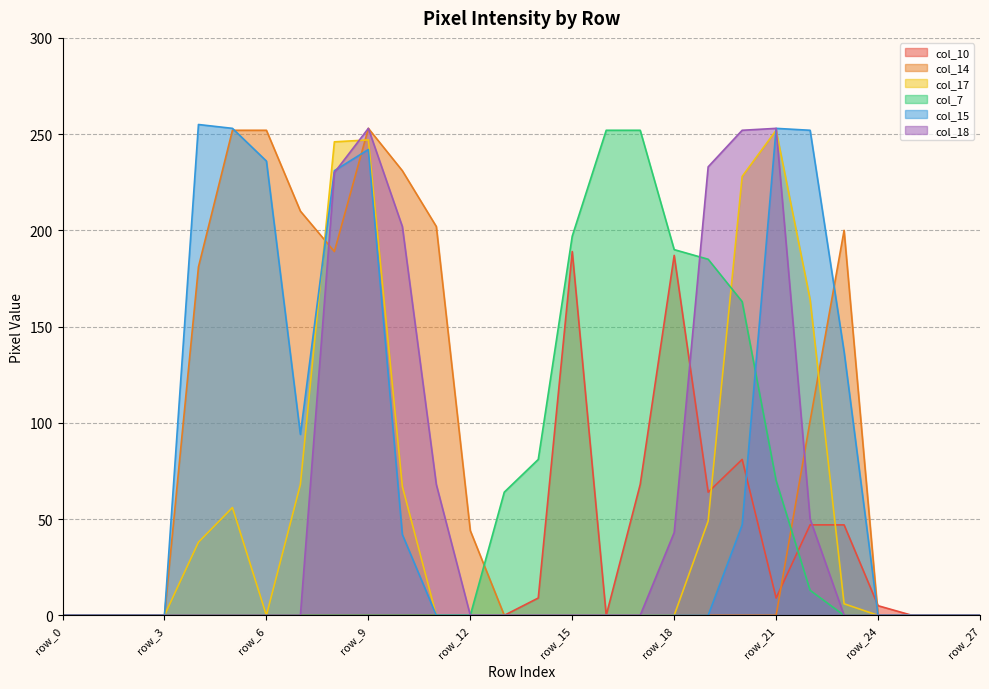

At which category is the sum across all series the highest?

row_9